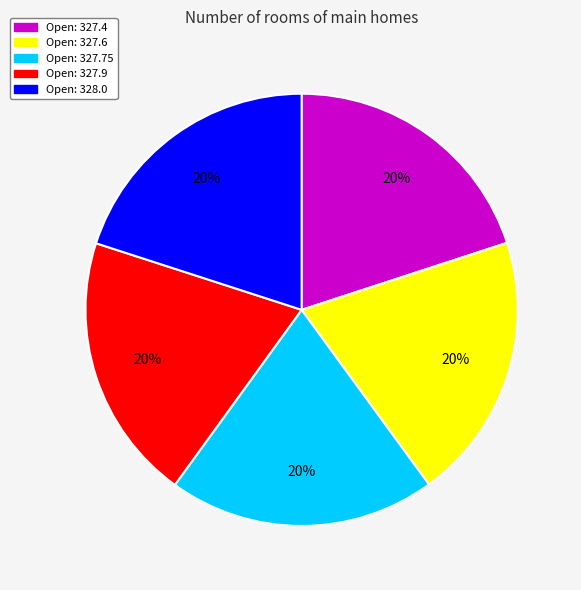

Does any single category account for the majority?

No